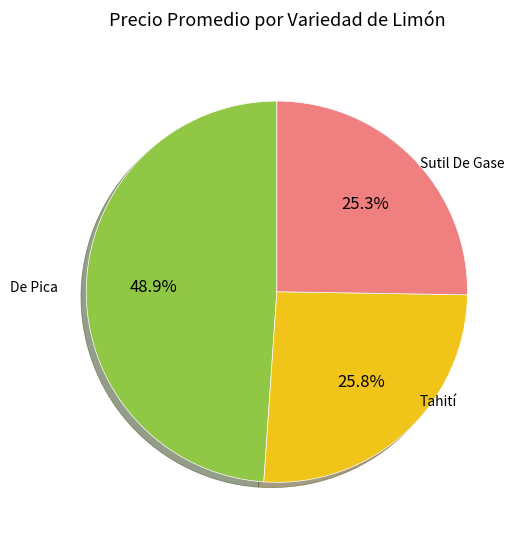

How many slices are in this pie chart?

3